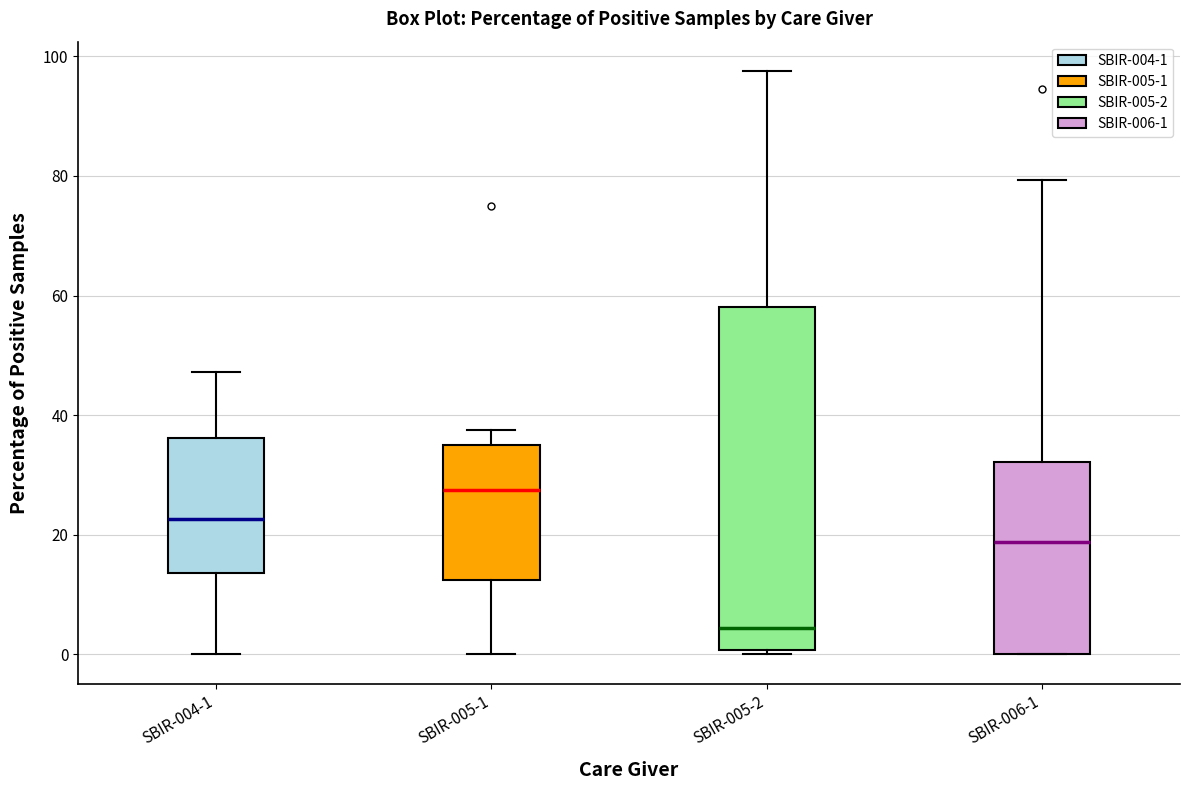

Which box is the tallest, from its lower edge to its upper edge?

SBIR-005-2